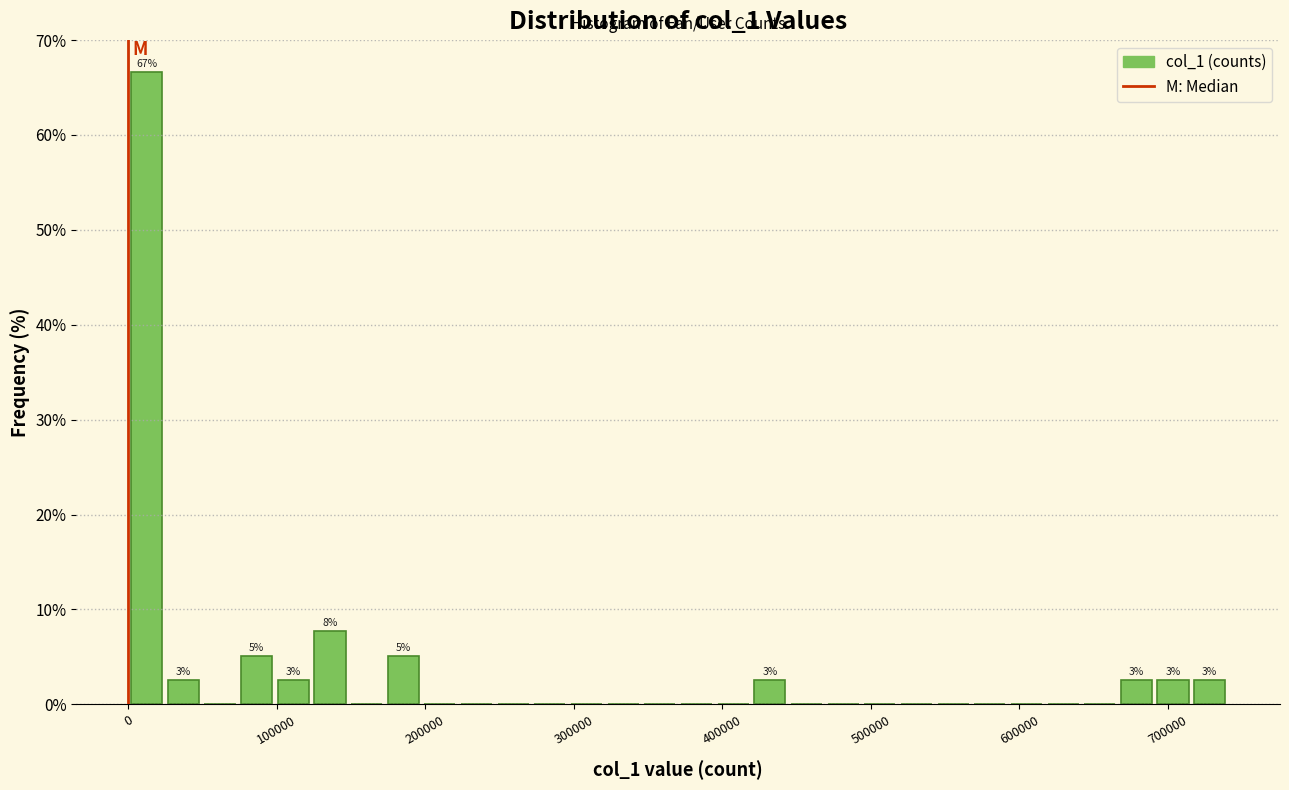

Read against the x-axis, roughly where is the centre of the tallest bar?

10000